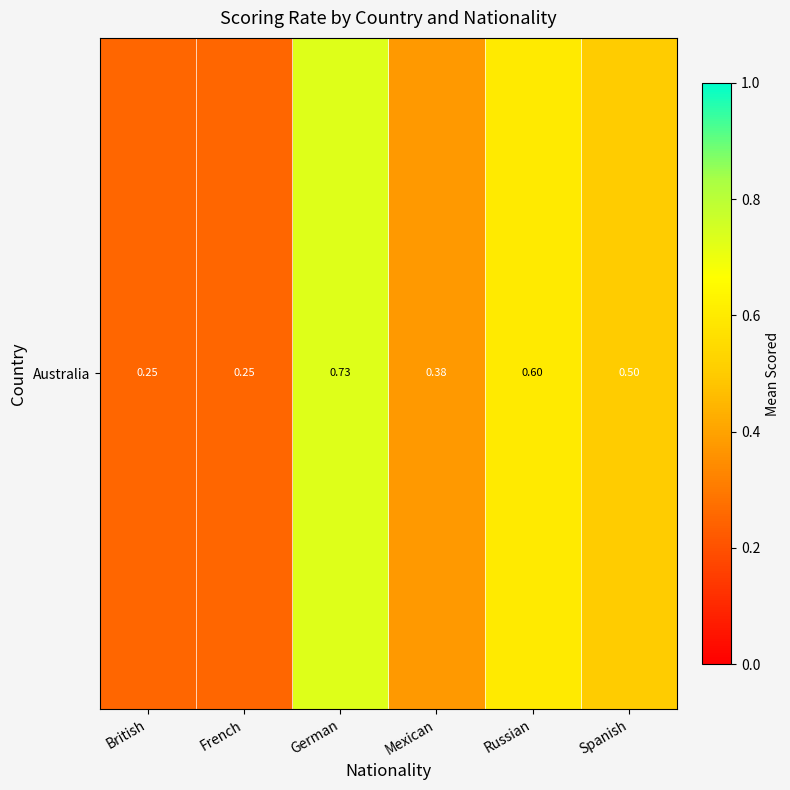

What is the sum of the values at German and British?

1.0